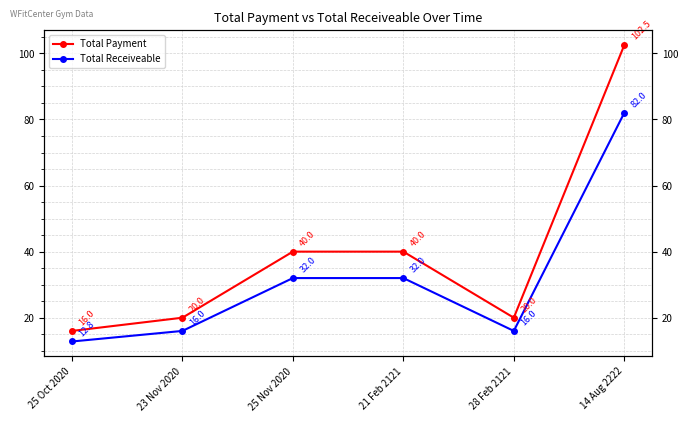

What is the difference between the maximum and second lowest values in the Total Payment series?

82.5